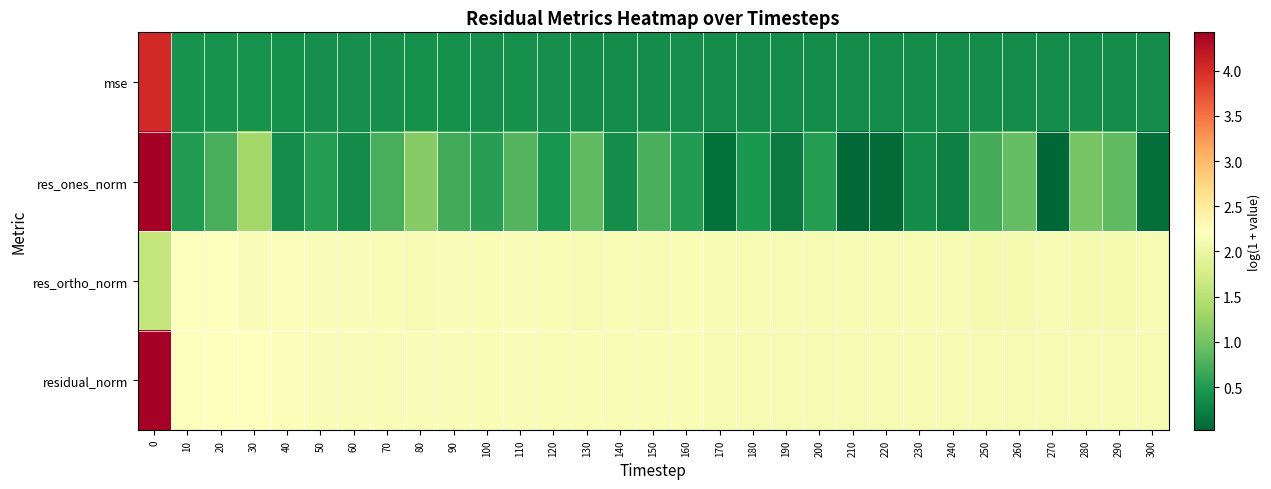

List the series in order of their peak value, highest first.

residual_norm, res_ones_norm, mse, res_ortho_norm